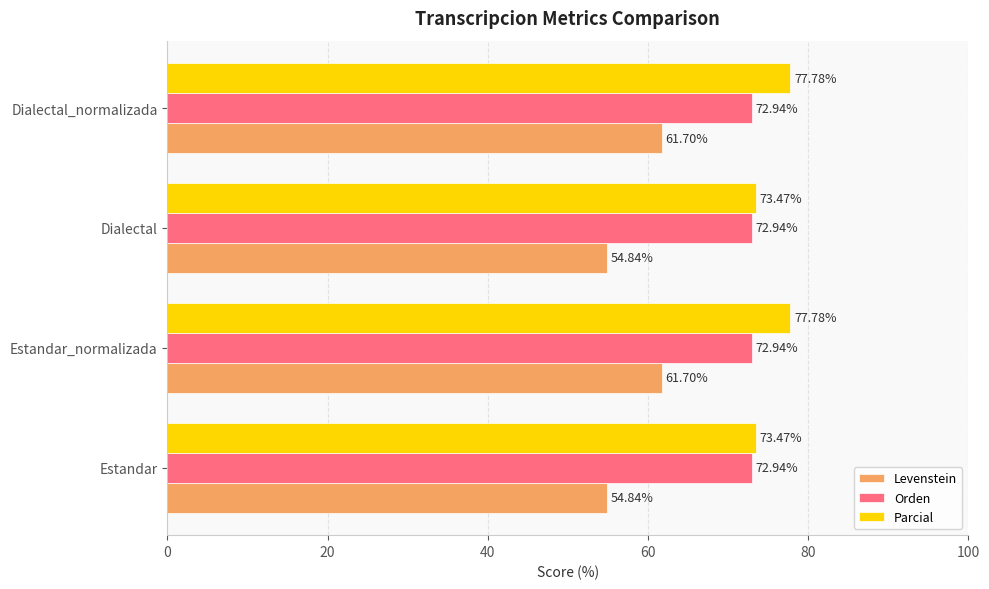

What is the difference between the second highest and minimum values in the Parcial series?

4.3